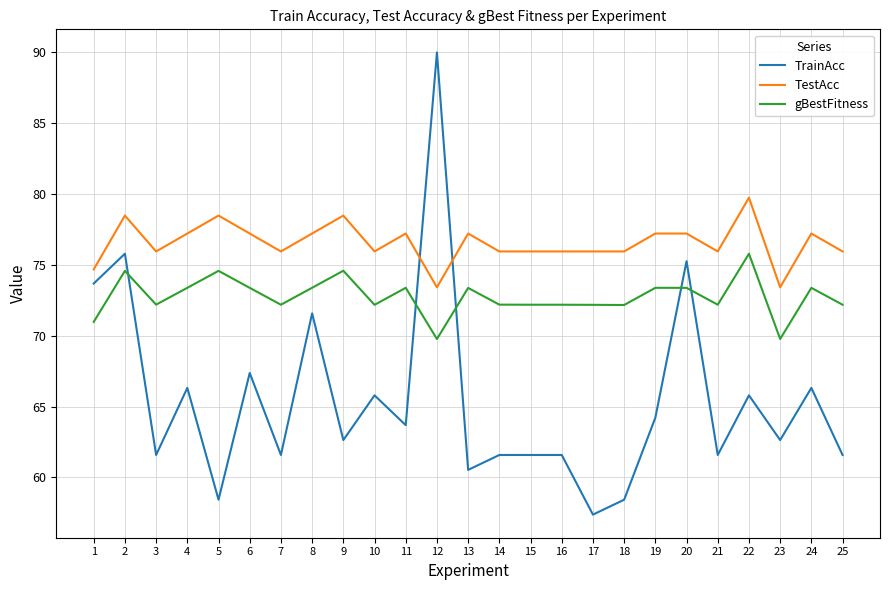

What are all the series names shown in the legend?

TrainAcc, TestAcc, gBestFitness